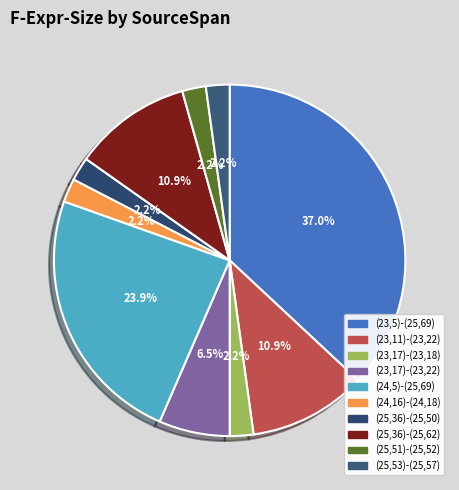

True or false: (23,17)-(23,18) accounts for 12% of the total.

False